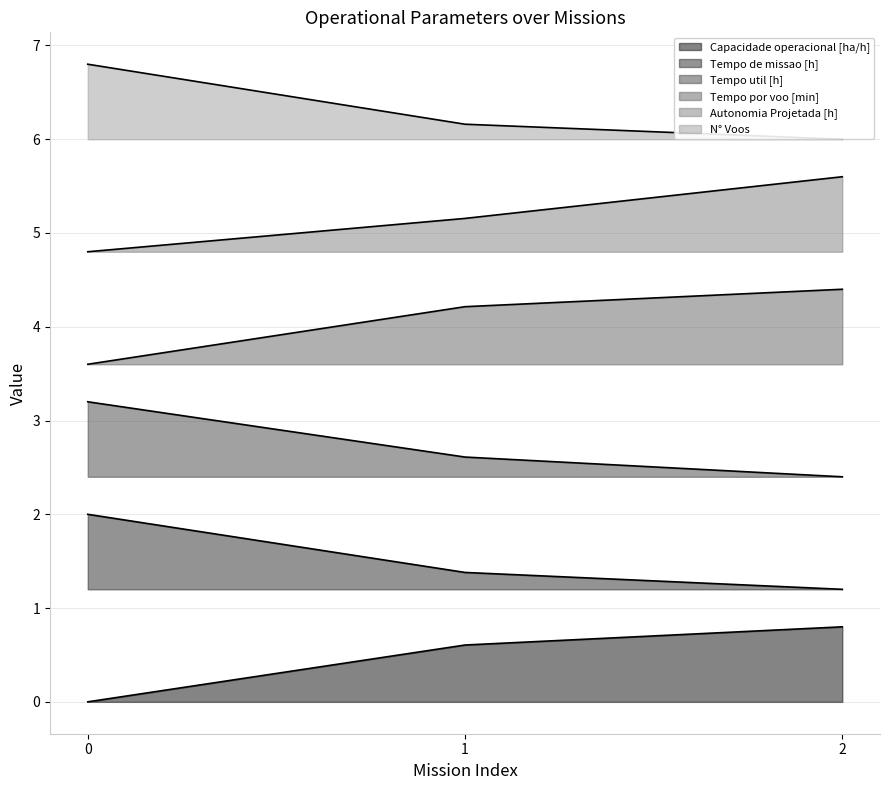

What is the difference between the highest and lowest values at 2?

5.2